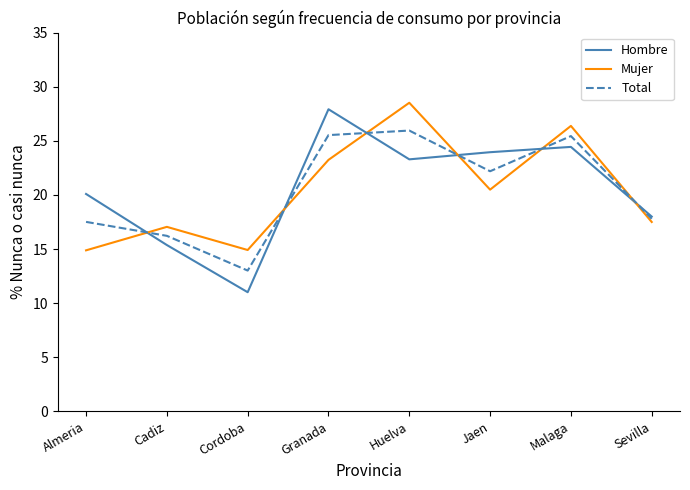

What position from the right is Cadiz?

7